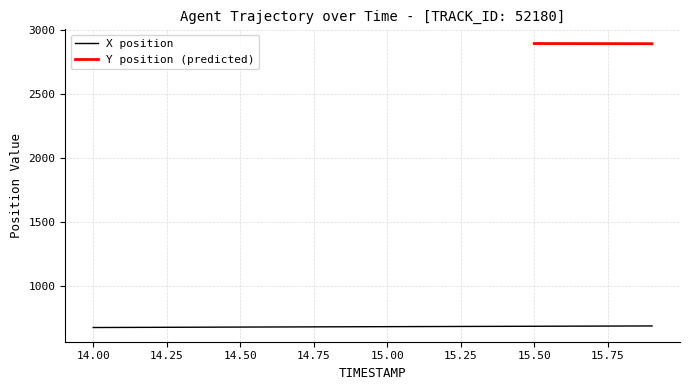

What is the minimum value shown in the chart?

680.0